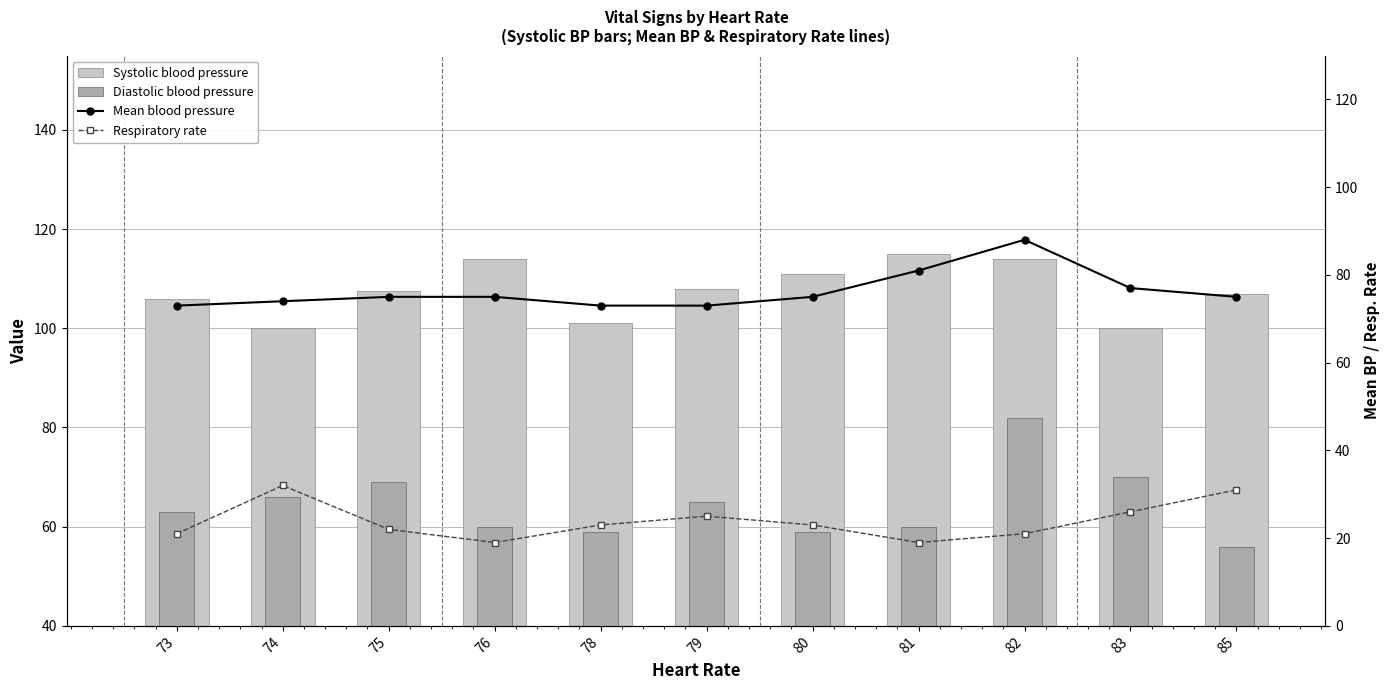

What is the total value across all series at 81?

275.0